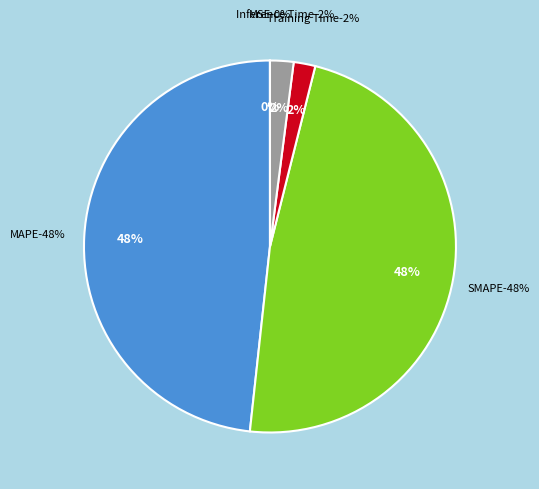

Which has a higher value, Inference Time or Training Time?

Inference Time